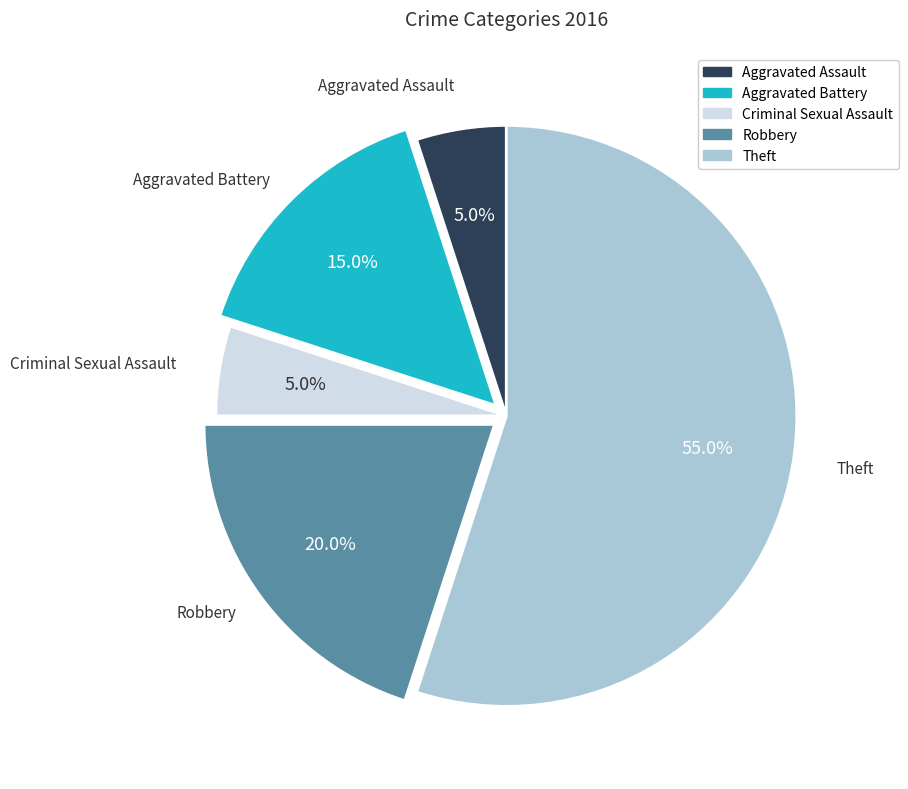

Which slice represents more than half of the pie?

Theft